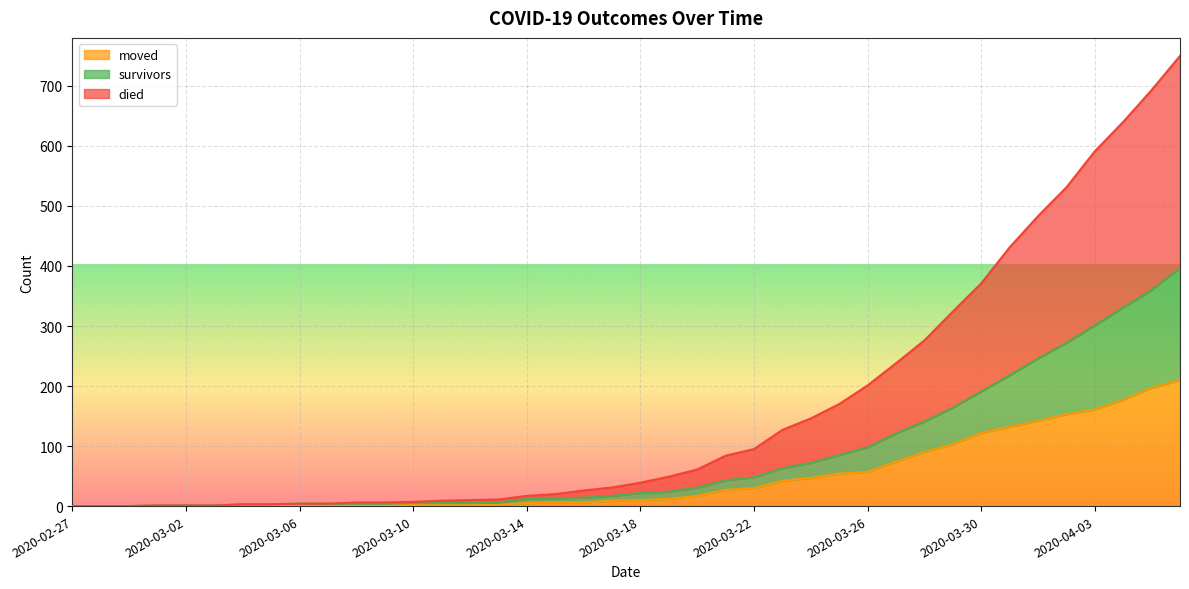

At how many categories does at least one series exceed 568?

4